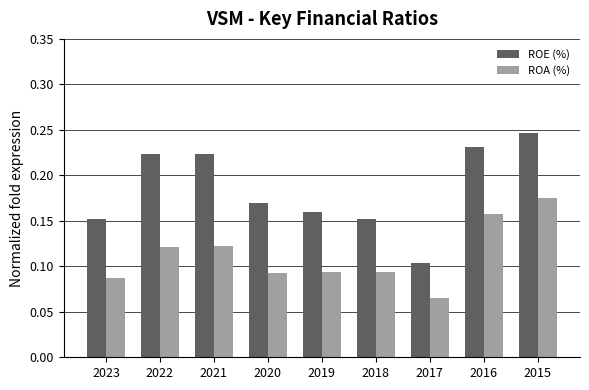

What is the sum of the ROE (%) values at 2022 and 2020?

0.4